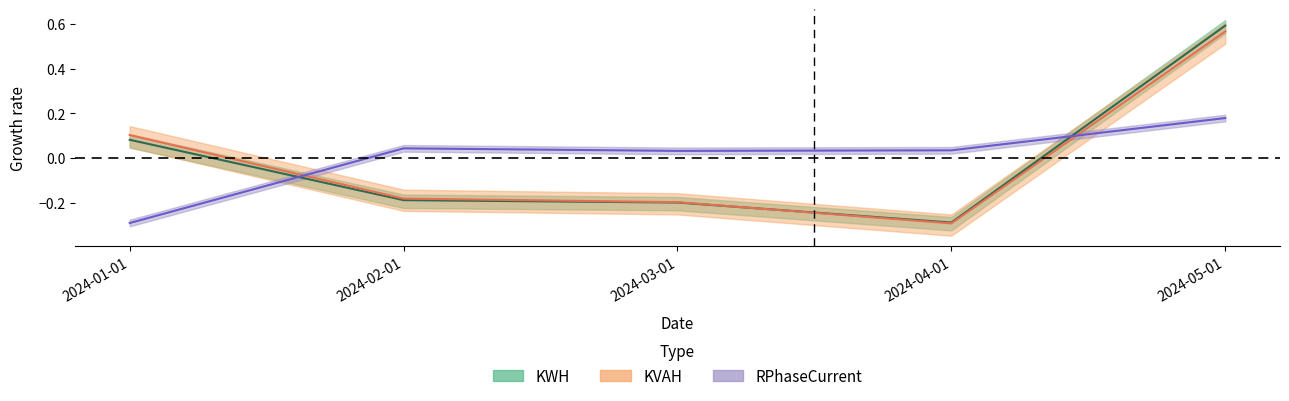

The RPhaseCurrent series shows 0.1 at 2024-04-01. True or false?

False